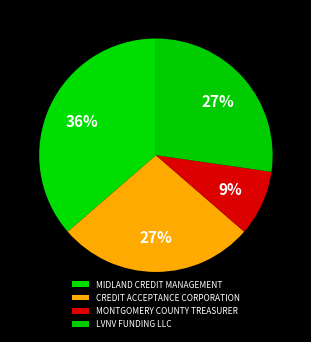

Which slice is the largest?

MIDLAND CREDIT MANAGEMENT